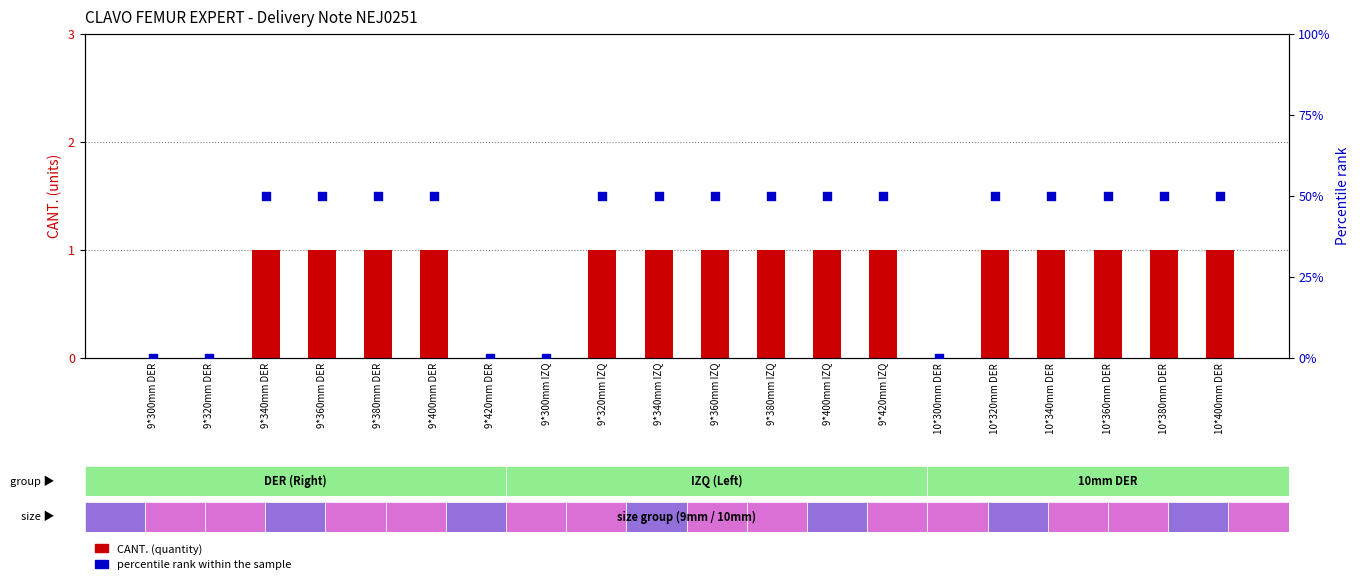

Which series has the widest spread of Y values?

percentile rank within the sample